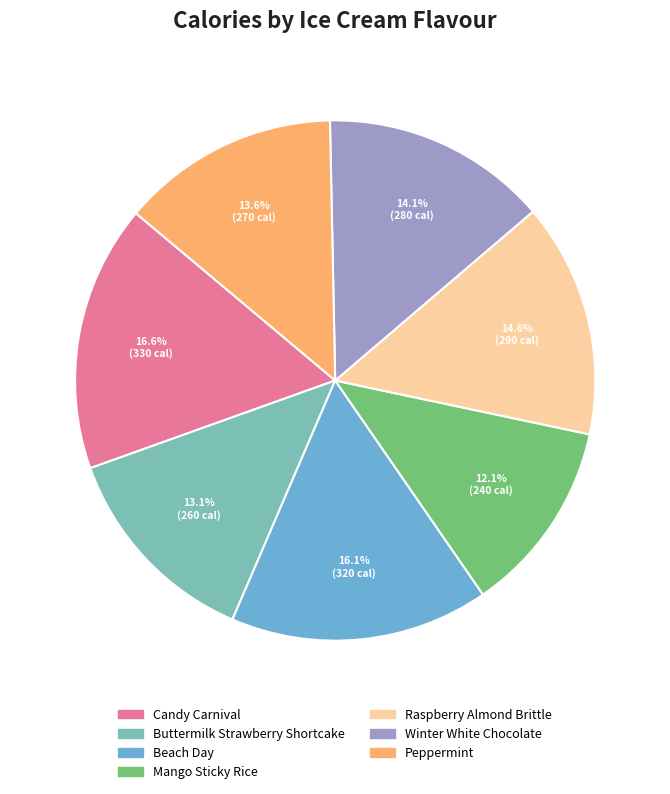

To the nearest percent, what percentage of the pie is Buttermilk Strawberry Shortcake?

13%